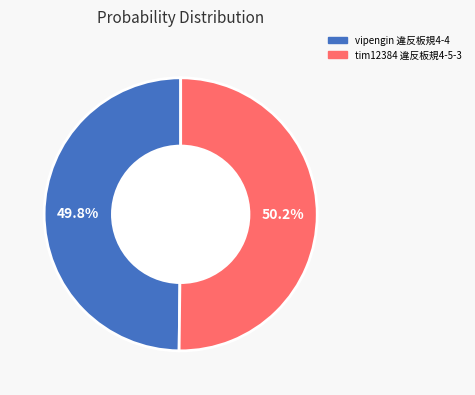

Combined, do tim12384 違反板規4-5-3 and vipengin 違反板規4-4 account for over 50%?

Yes